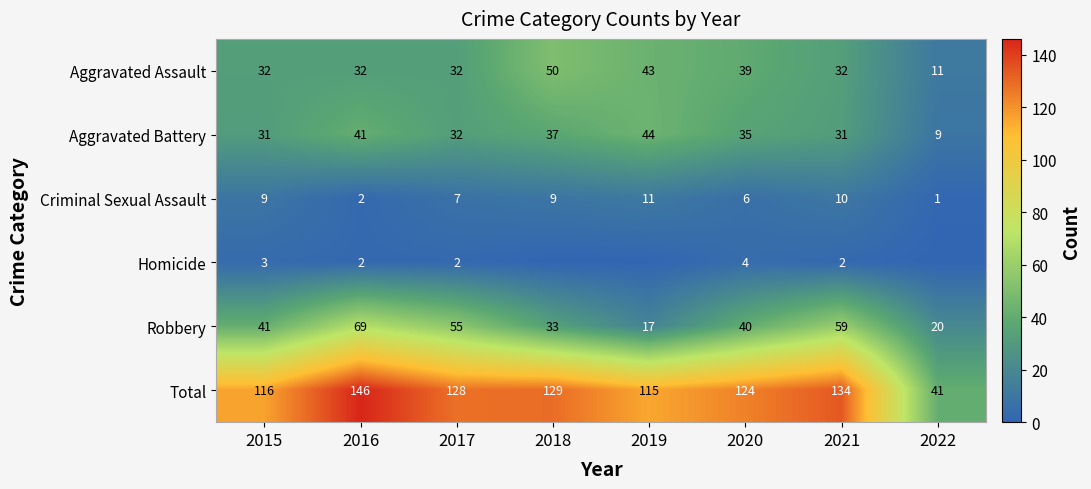

The Total series shows 177 at 2018. True or false?

False